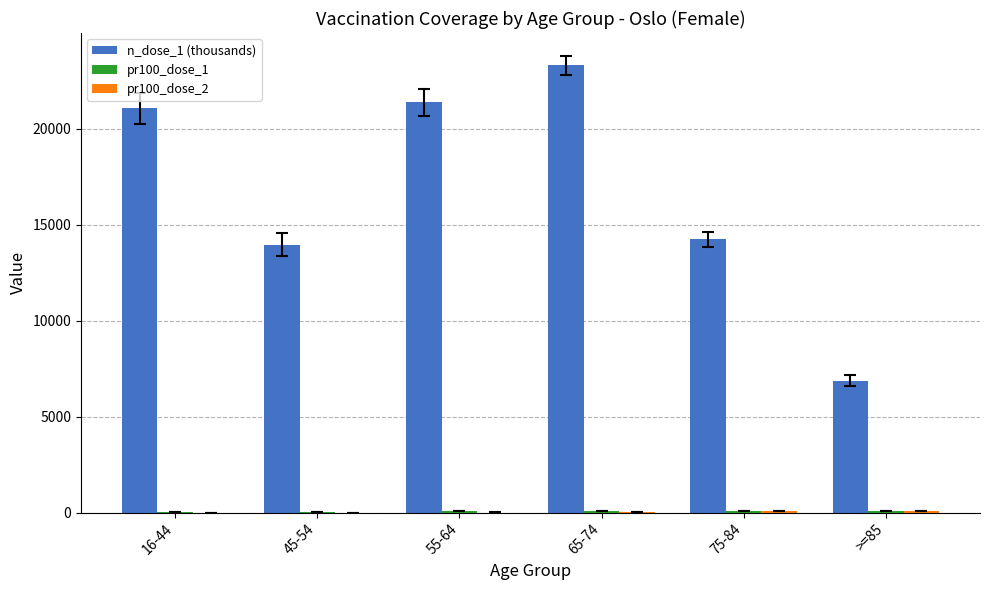

At which label does n_dose_1 (thousands) reach its peak?

65-74